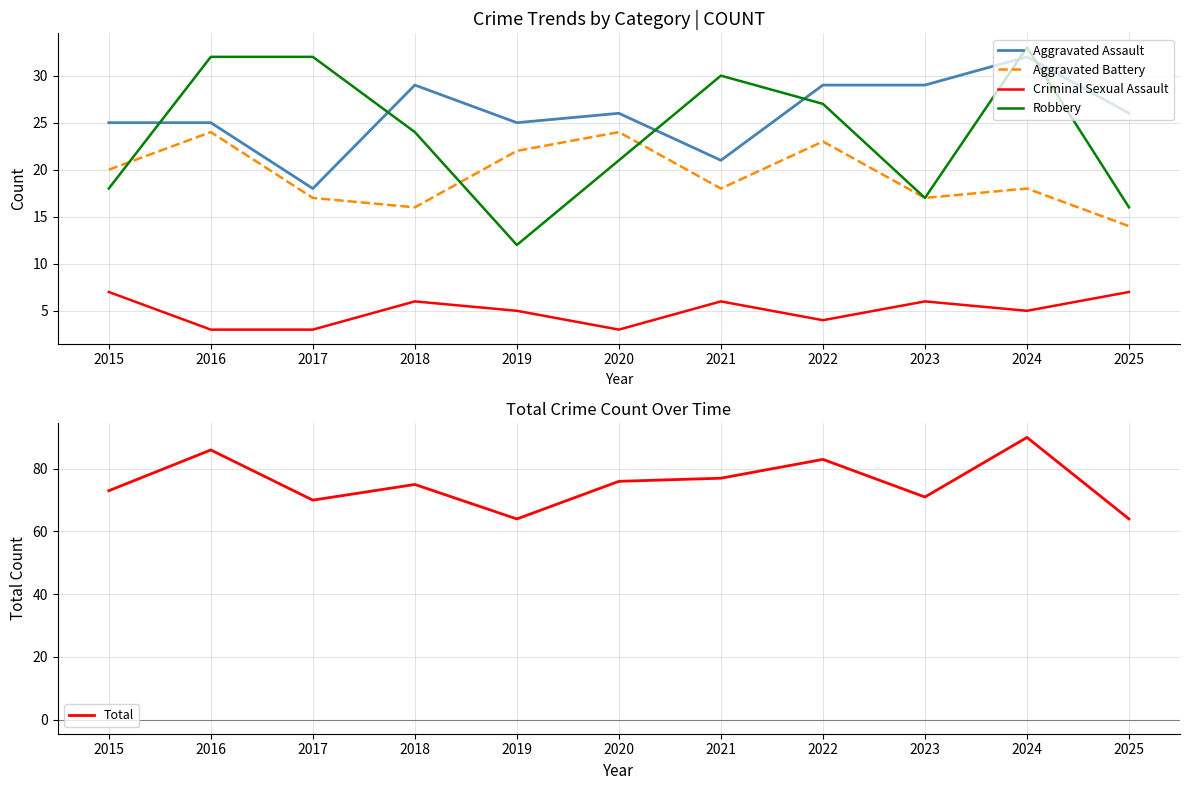

Reading right to left, what are all the values shown in this chart?

Aggravated Assault: 2025=26	2024=32	2023=29	2022=29	2021=21	2020=26	2019=25	2018=29	2017=18	2016=25	2015=25
Aggravated Battery: 2025=14	2024=18	2023=17	2022=23	2021=18	2020=24	2019=22	2018=16	2017=17	2016=24	2015=20
Criminal Sexual Assault: 2025=7	2024=5	2023=6	2022=4	2021=6	2020=3	2019=5	2018=6	2017=3	2016=3	2015=7
Robbery: 2025=16	2024=33	2023=17	2022=27	2021=30	2020=21	2019=12	2018=24	2017=32	2016=32	2015=18
Total: 2025=64	2024=90	2023=71	2022=83	2021=77	2020=76	2019=64	2018=75	2017=70	2016=86	2015=73